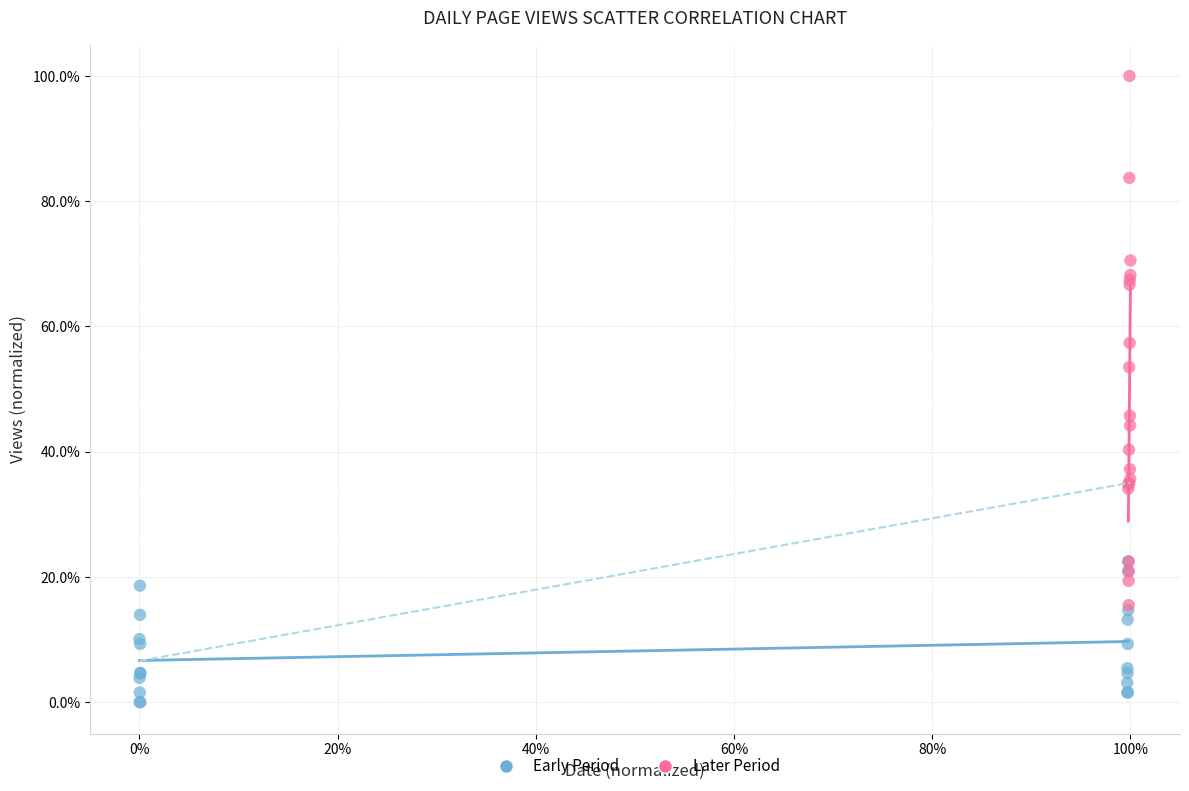

Which series has the largest Y range (max minus min)?

Later Period